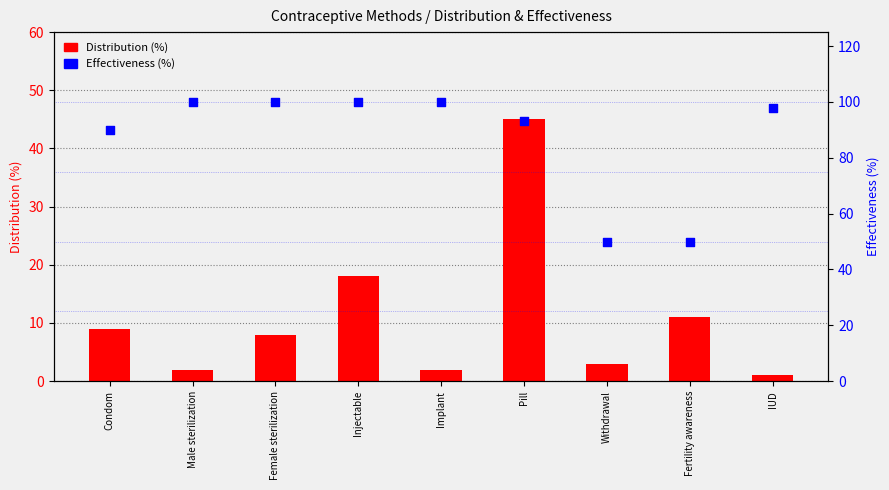

What is the total value across all series at Fertility awareness?

61